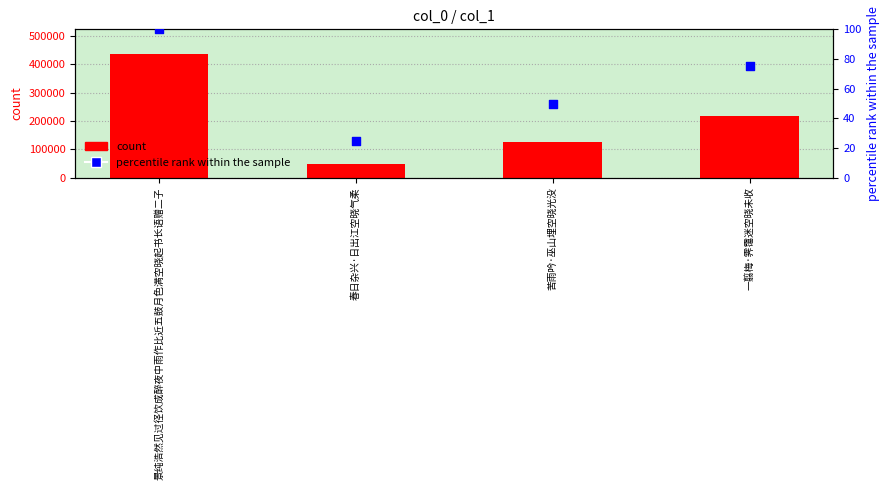

What is the total value across all series at 春日杂兴·日出江空晓气柔?

47894